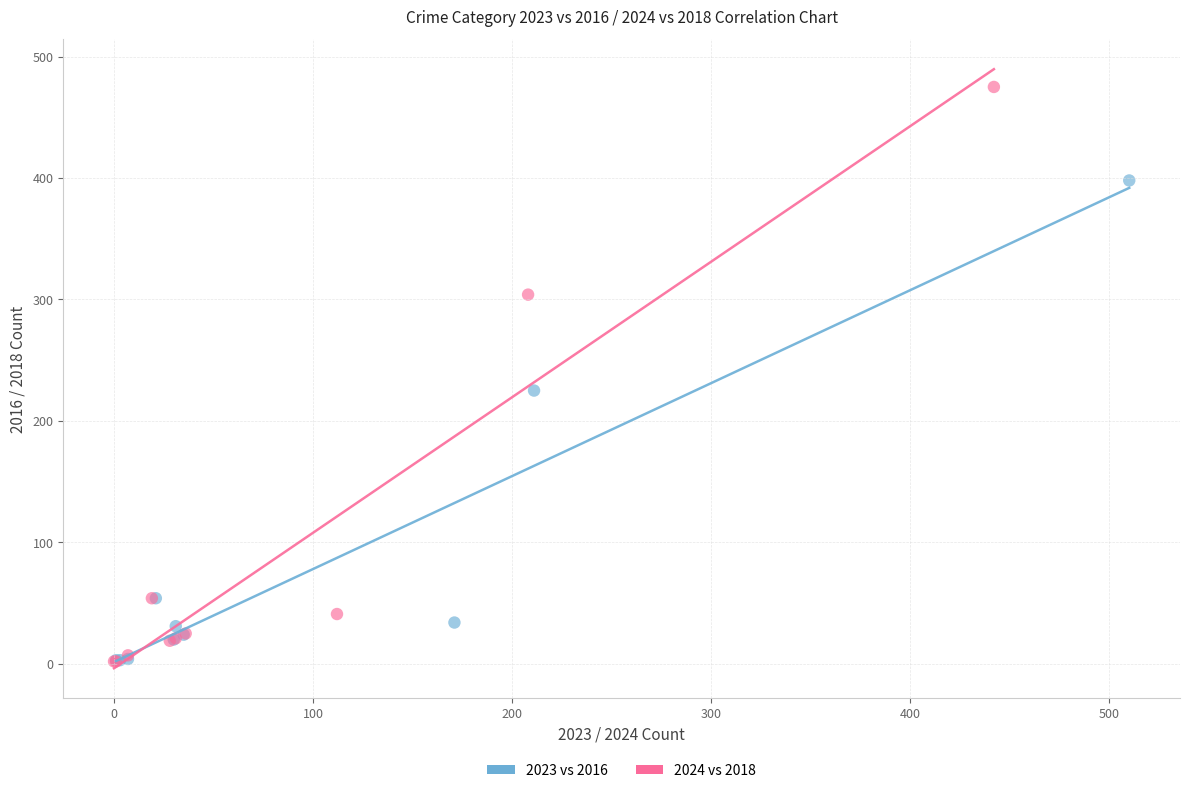

Which series has the largest Y range (max minus min)?

2024 vs 2018